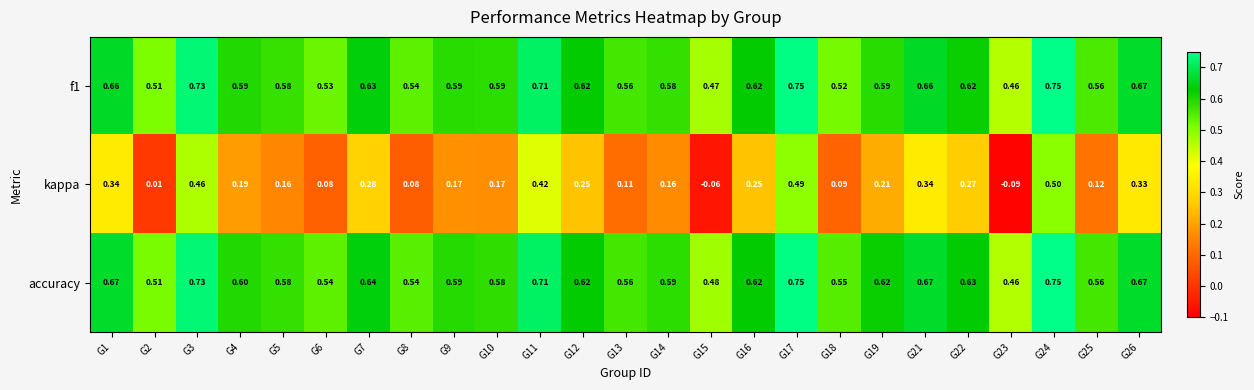

How many categories are shown in the chart?

25